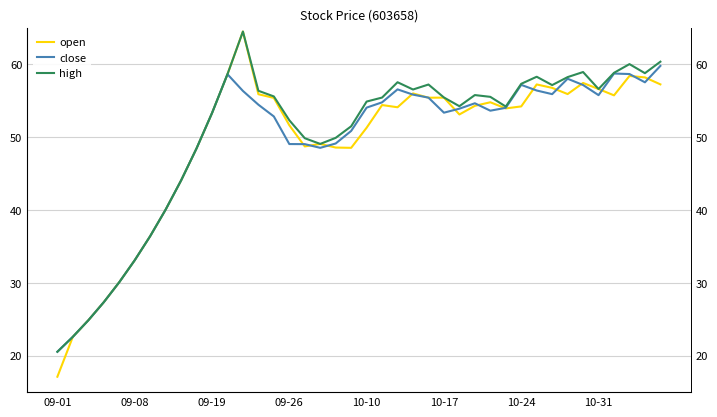

What are all the series names shown in the legend?

open, close, high